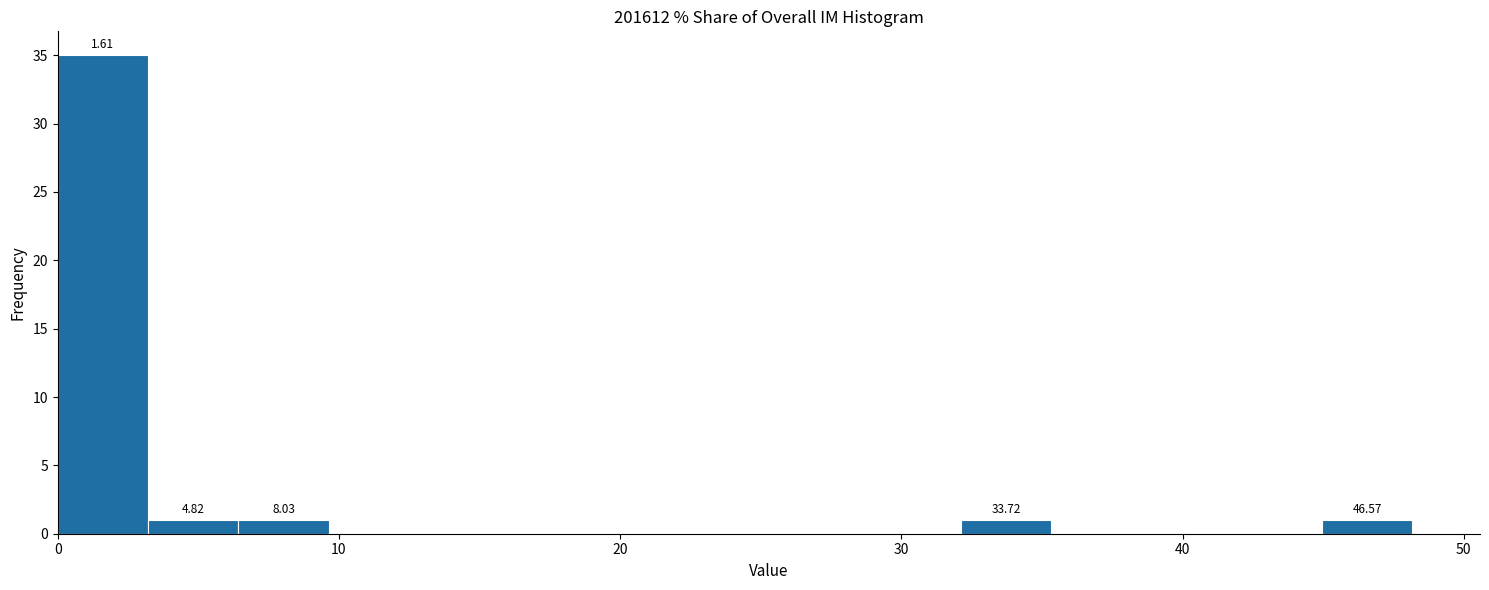

Read against the x-axis, roughly where is the centre of the tallest bar?

2